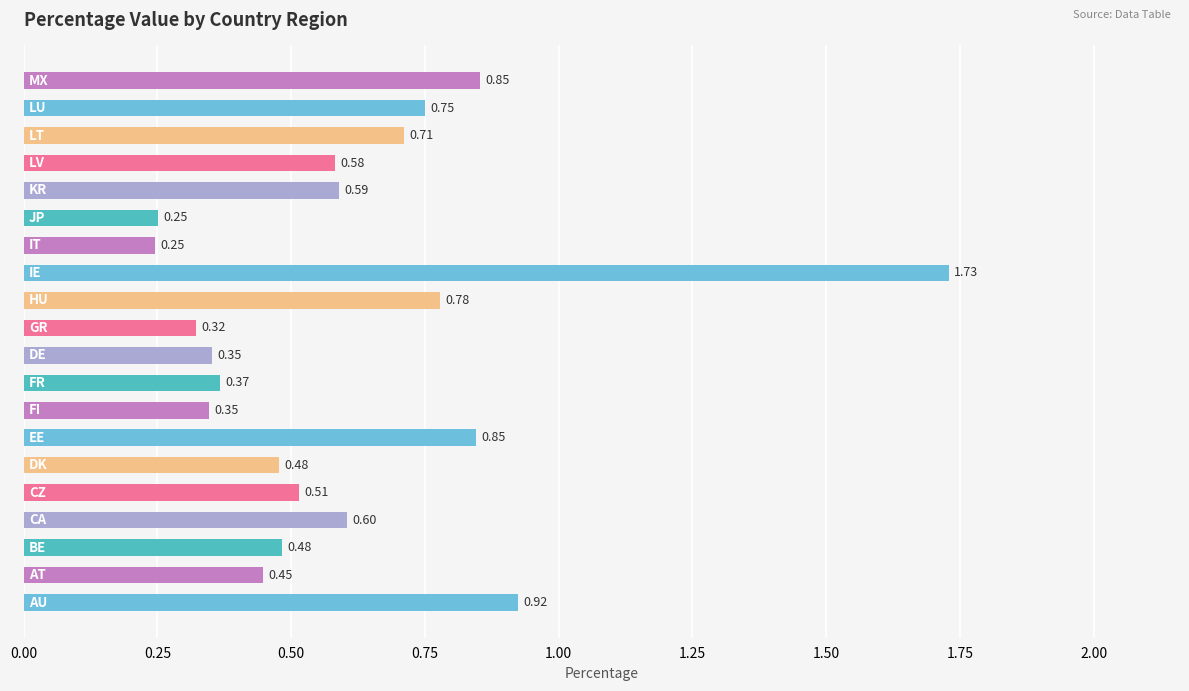

What is the sum of all values?

12.2